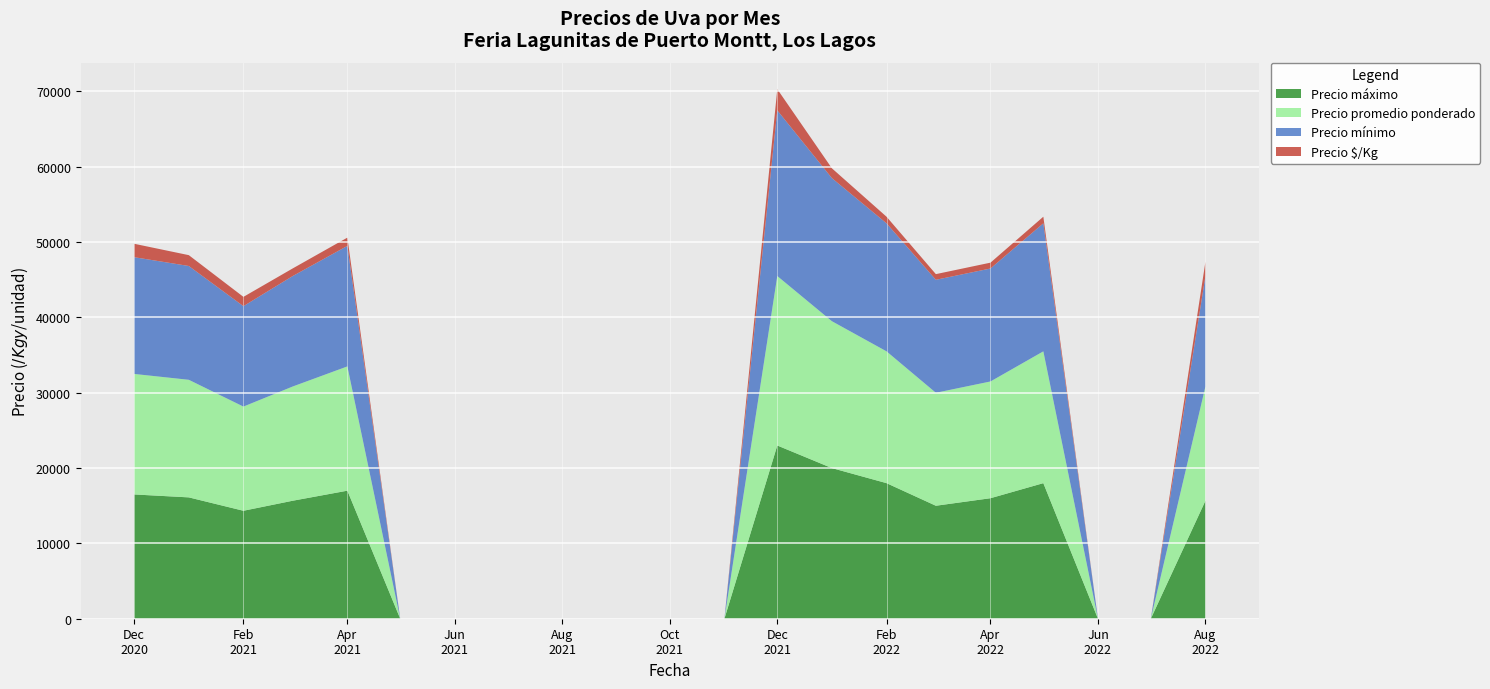

What is the maximum value for Precio máximo?

23000